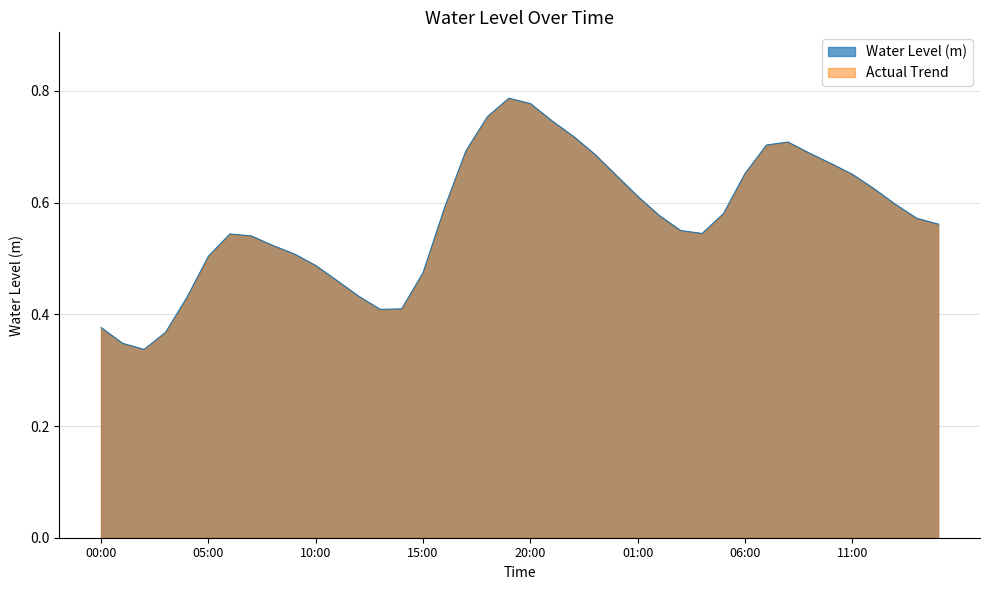

The chart shows a value of 0.8 at 2024-05-14 08:00. True or false?

False